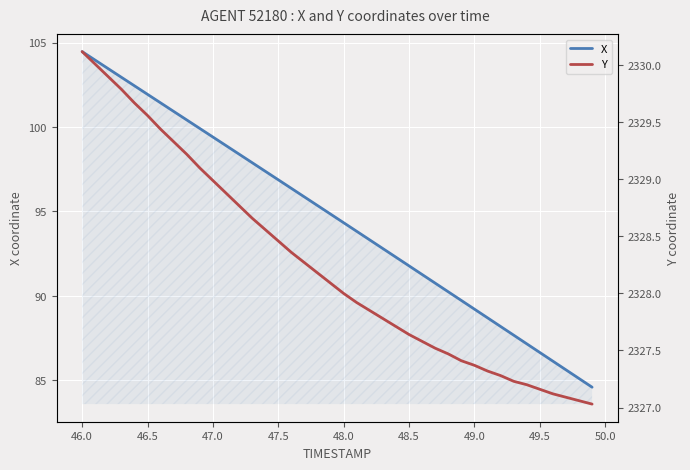

What is the highest value of the X series?

104.5